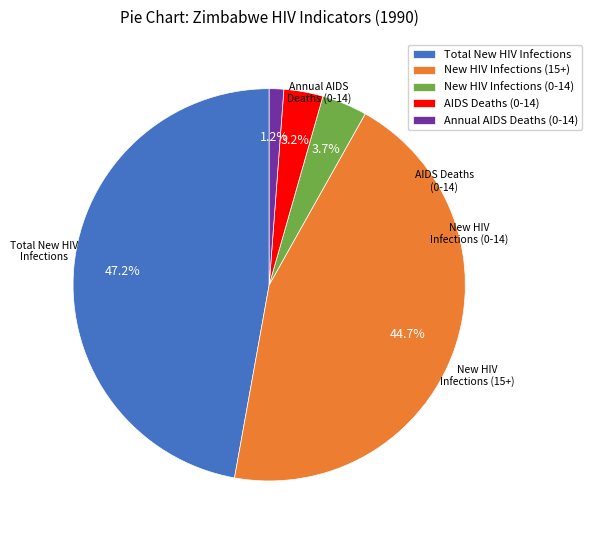

Combined, do Total New HIV Infections and AIDS Deaths (0-14) account for over 50%?

Yes